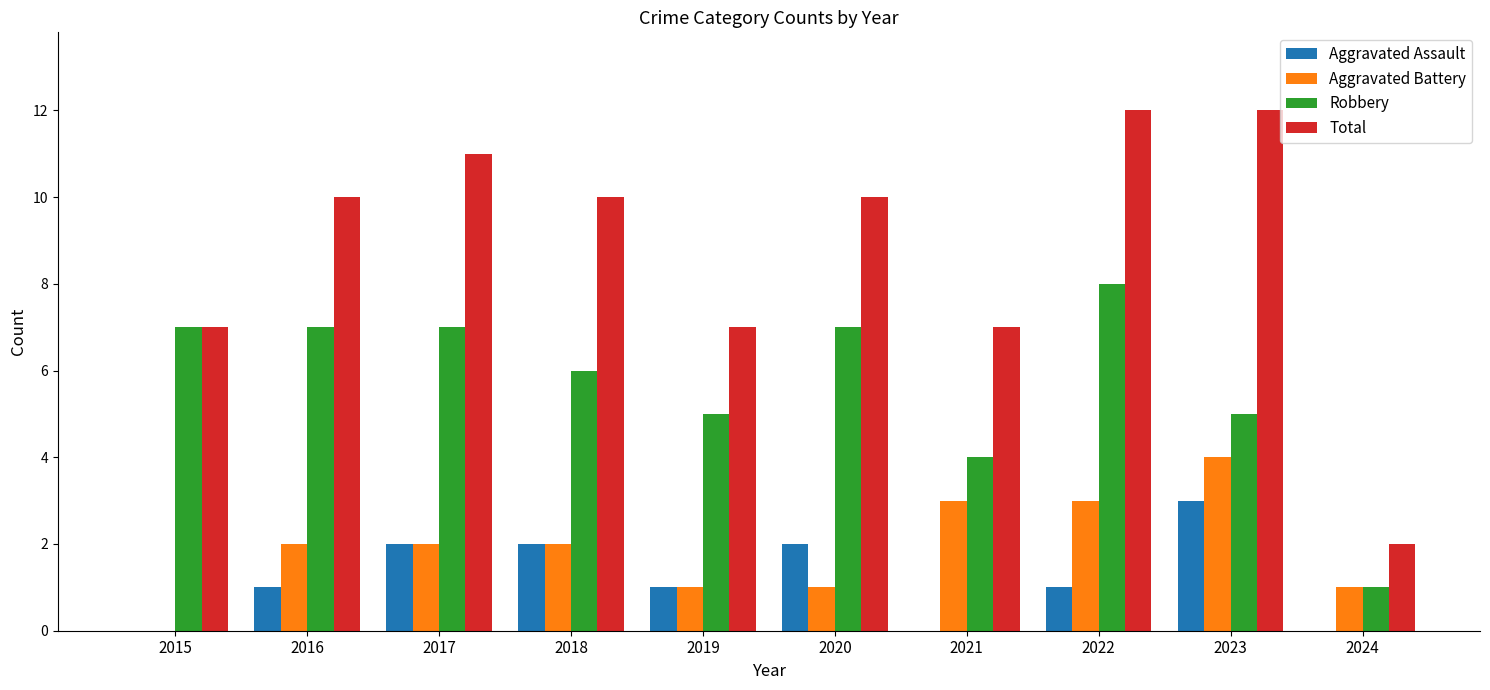

Is the value of Robbery at 2022 greater than the value of Total at 2021?

Yes